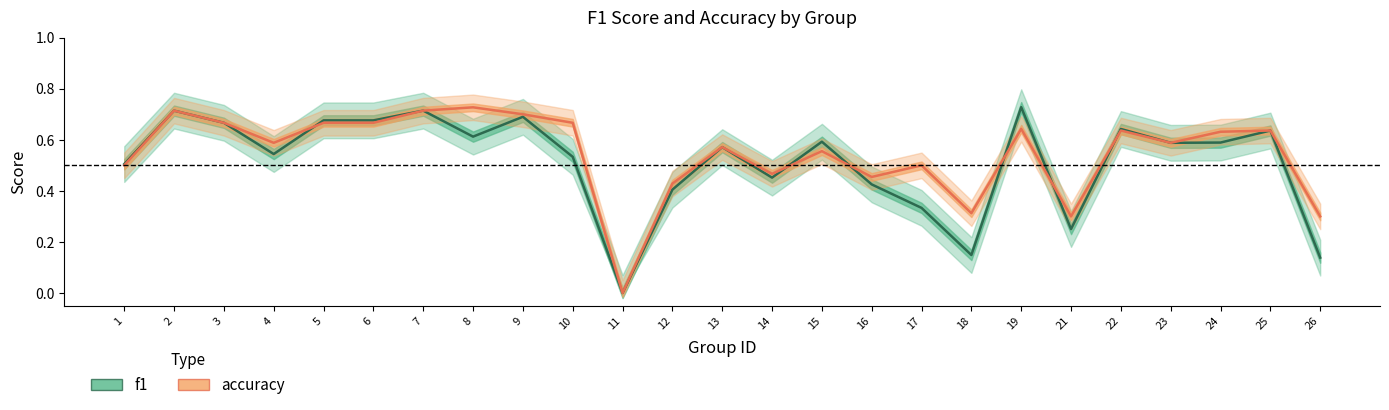

Reading left to right, transcribe all the data shown in this chart.

f1: 0.5	0.7	0.7	0.5	0.7	0.7	0.7	0.6	0.7	0.5	0.0	0.4	0.6	0.5	0.6	0.4	0.3	0.1	0.7	0.3	0.6	0.6	0.6	0.6	0.1
accuracy: 0.5	0.7	0.7	0.6	0.7	0.7	0.7	0.7	0.7	0.7	0.0	0.4	0.6	0.5	0.6	0.5	0.5	0.3	0.6	0.3	0.6	0.6	0.6	0.6	0.3